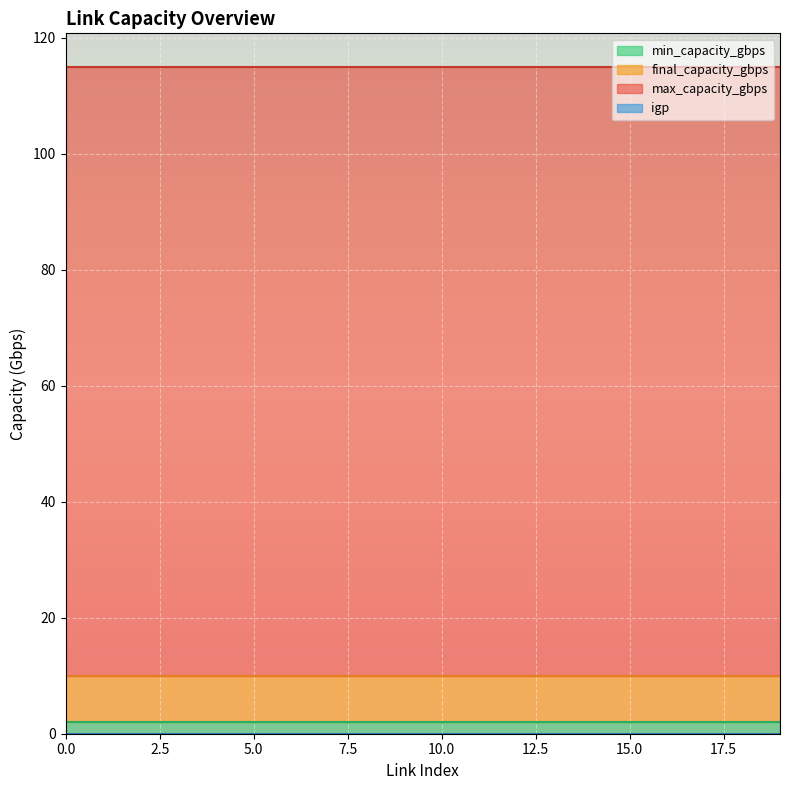

What is the total value across all series at 5?

127